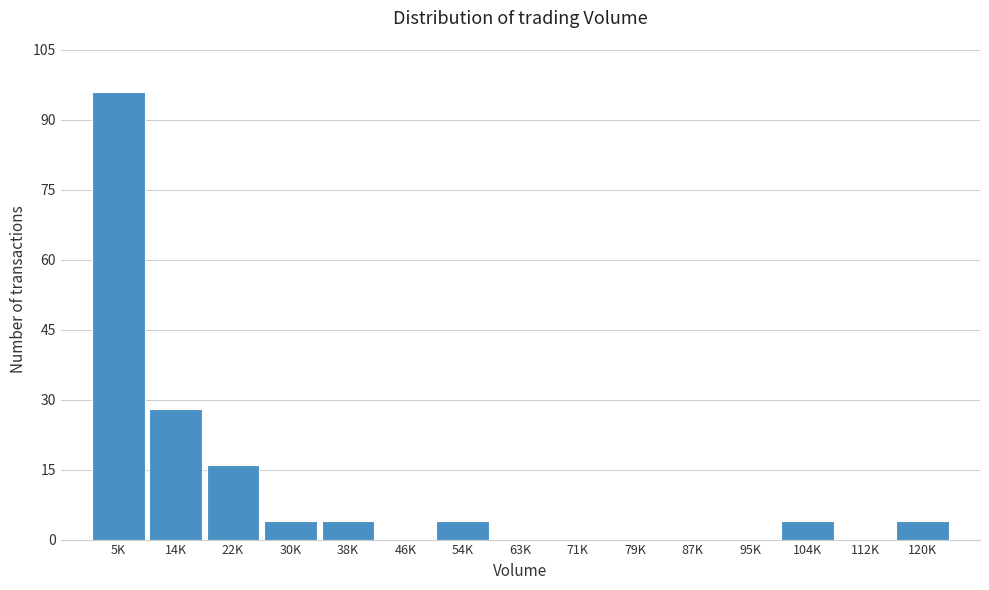

Between 79K and 14K, which is larger?

14K